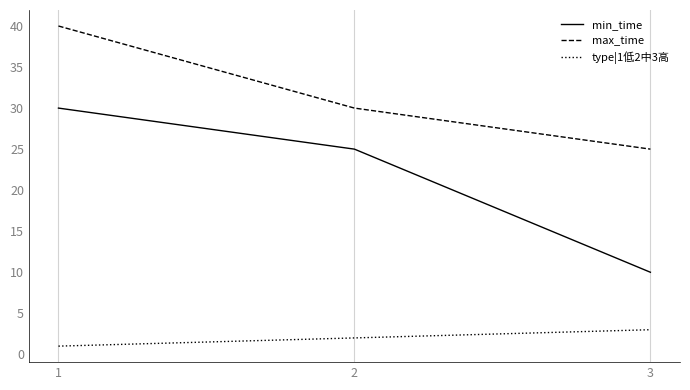

What is the difference between the type|1低2中3高 values at 2 and 3?

1